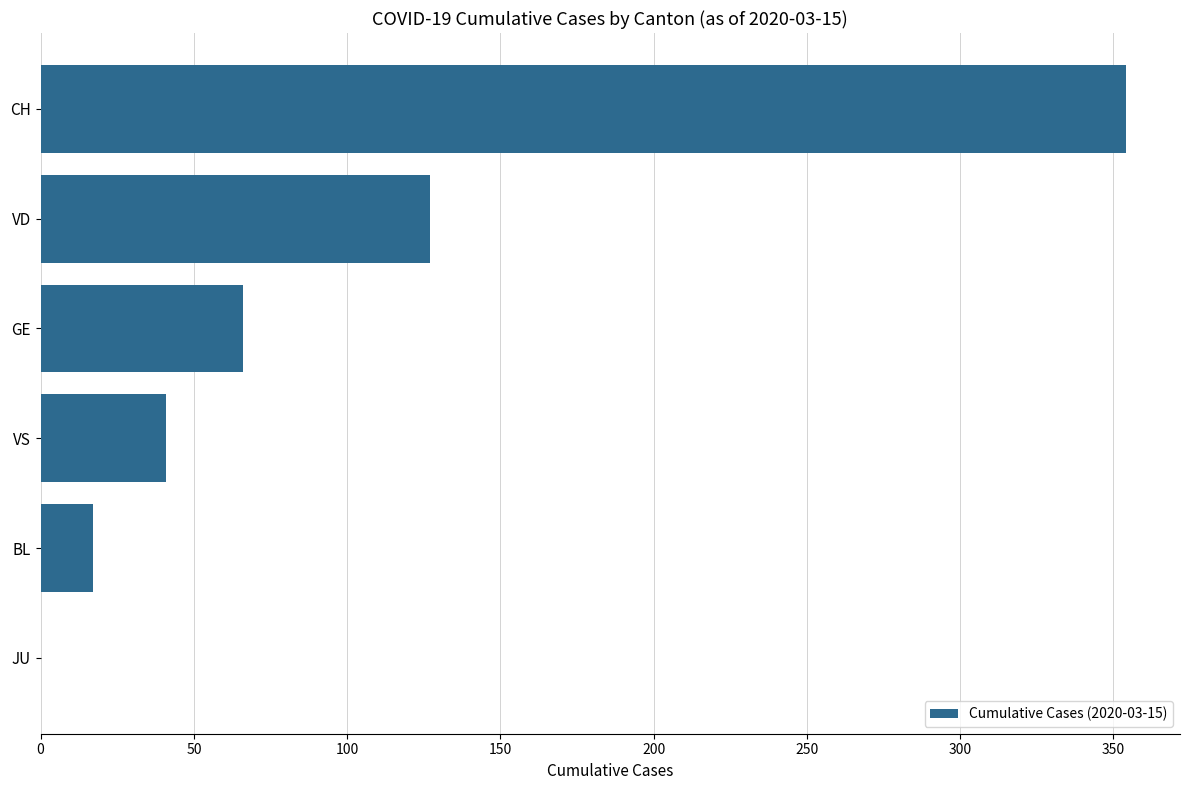

Is it true that the value at JU is 222?

False